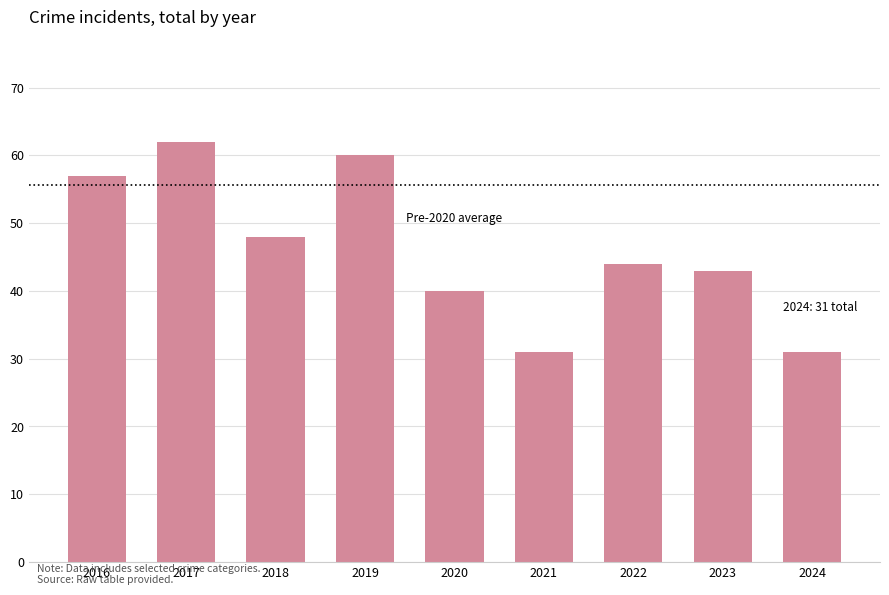

Reading left to right, what are all the values shown in this chart?

2016=57	2017=62	2018=48	2019=60	2020=40	2021=31	2022=44	2023=43	2024=31